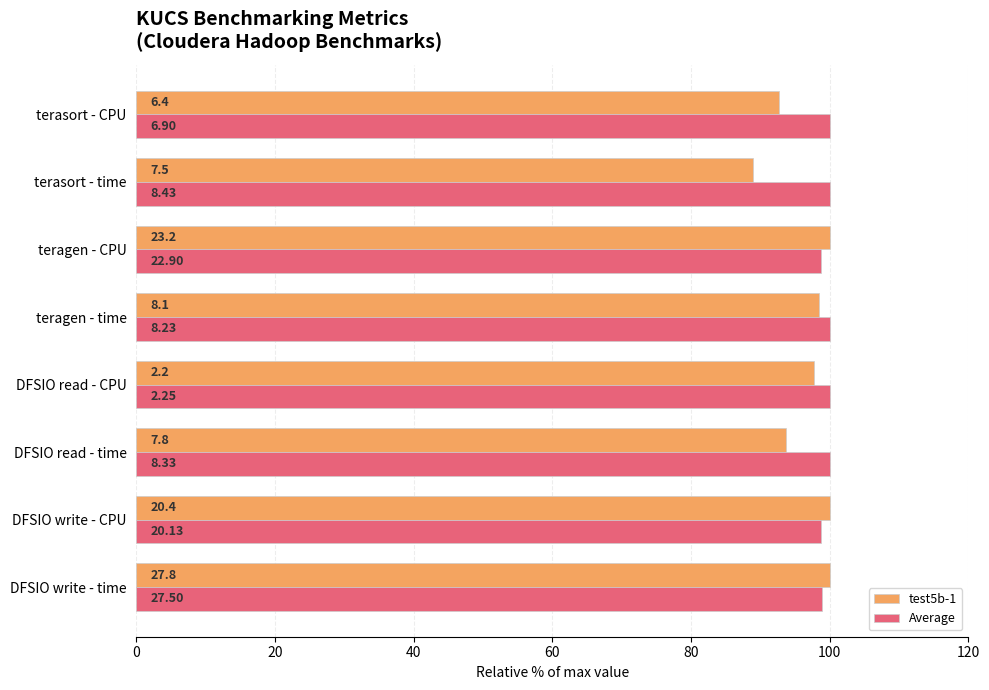

What are all the series names shown in the legend?

test5b-1, Average